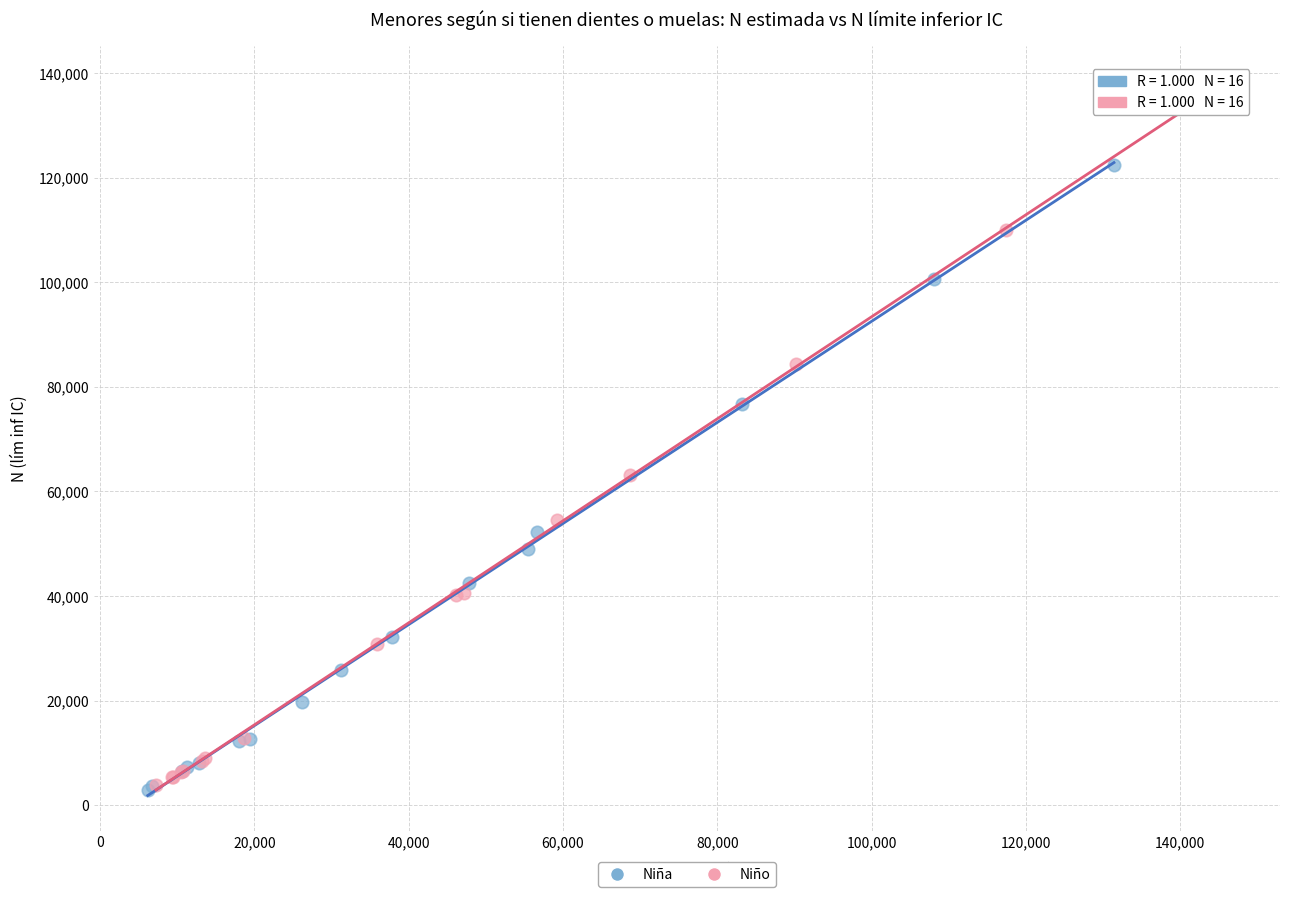

Which series contains the highest Y value?

Niño